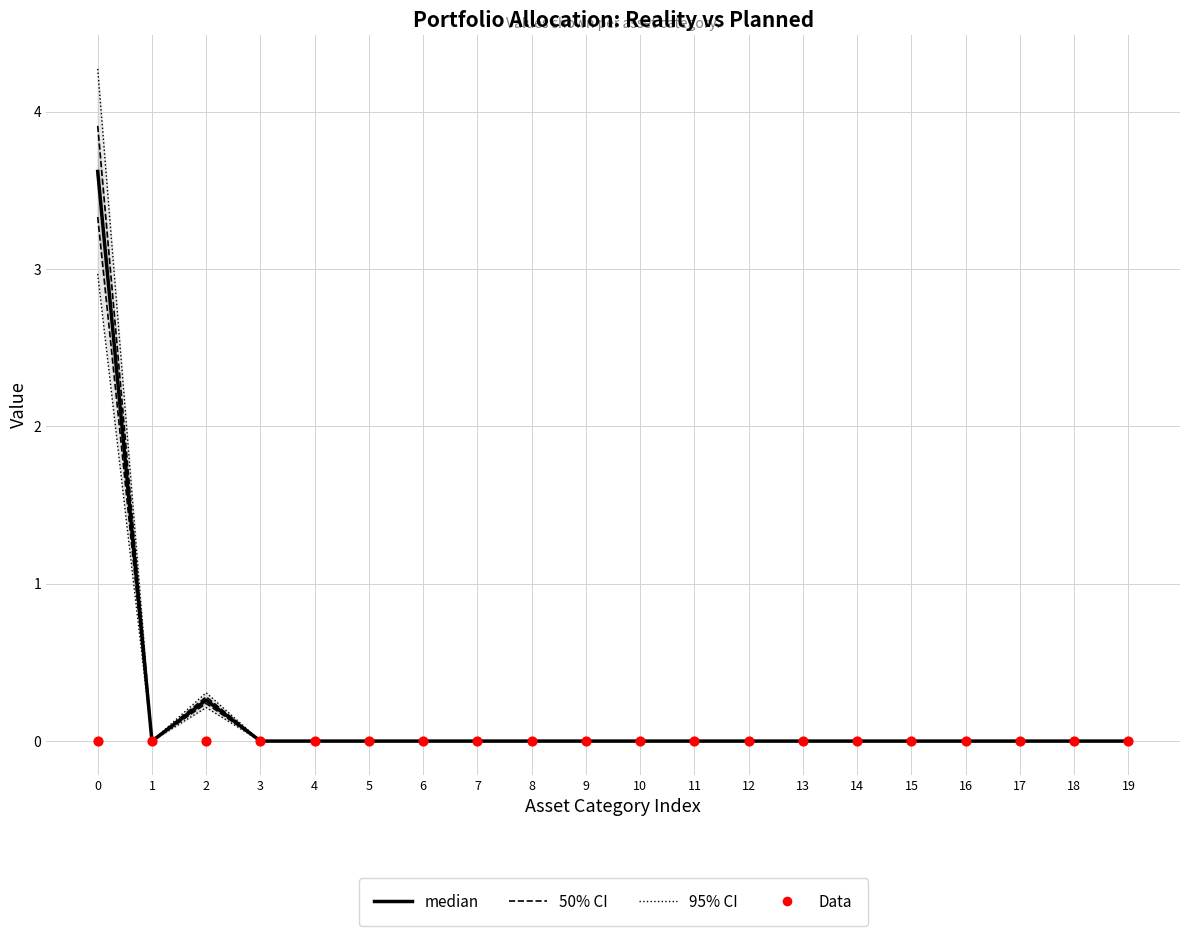

Which series has the largest Y range (max minus min)?

95% CI